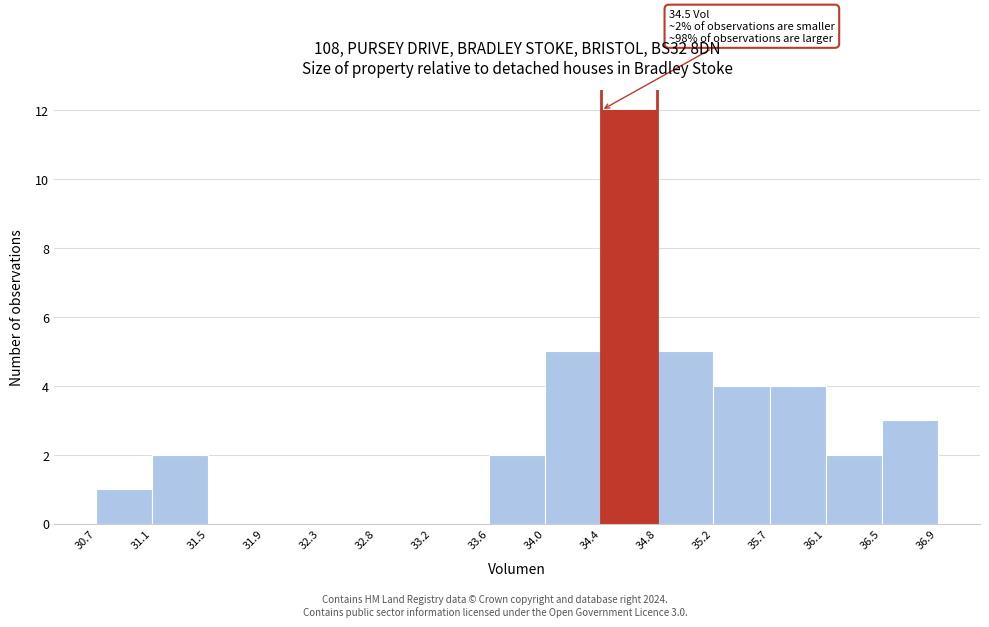

Which range on the x-axis has the tallest bar?

34.4 to 34.8